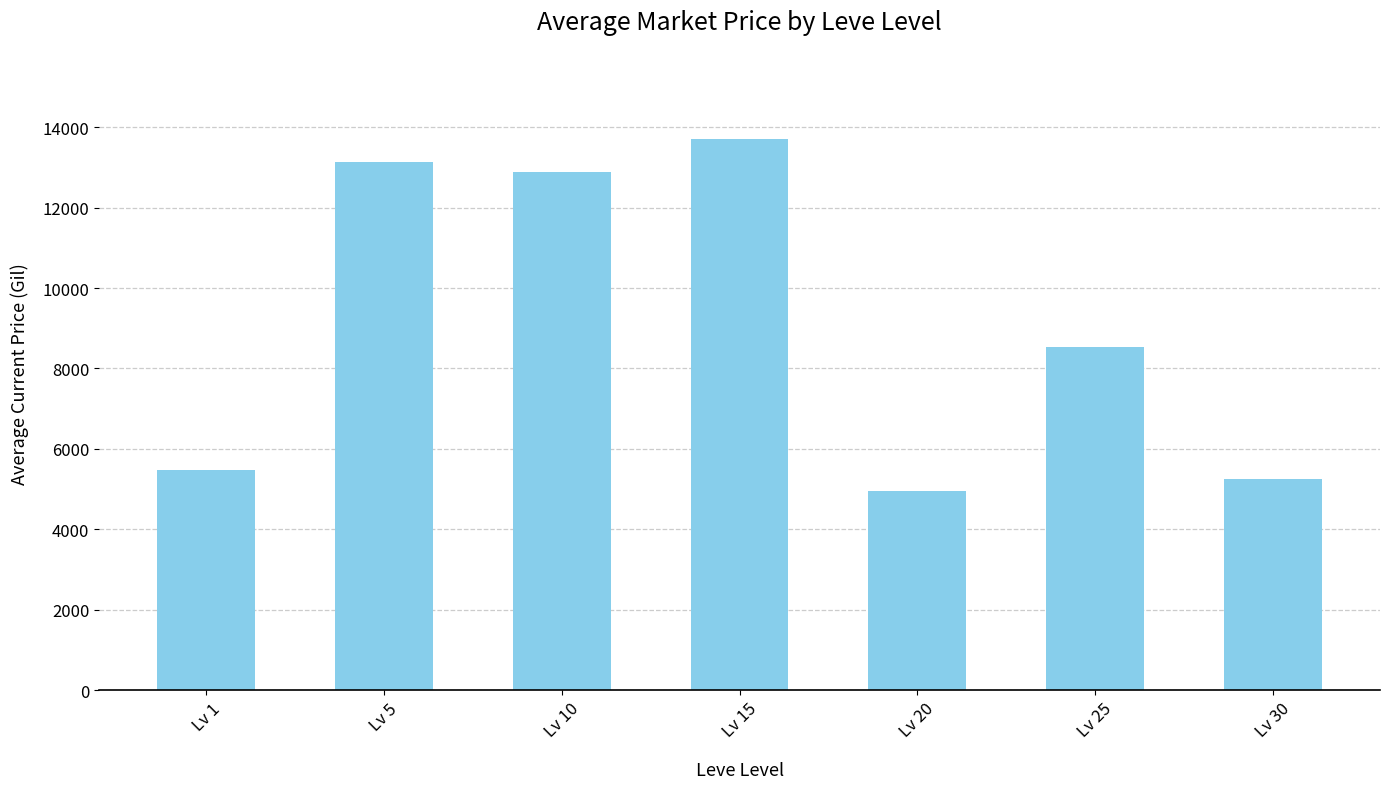

Which category has the highest value across all series?

Lv 15